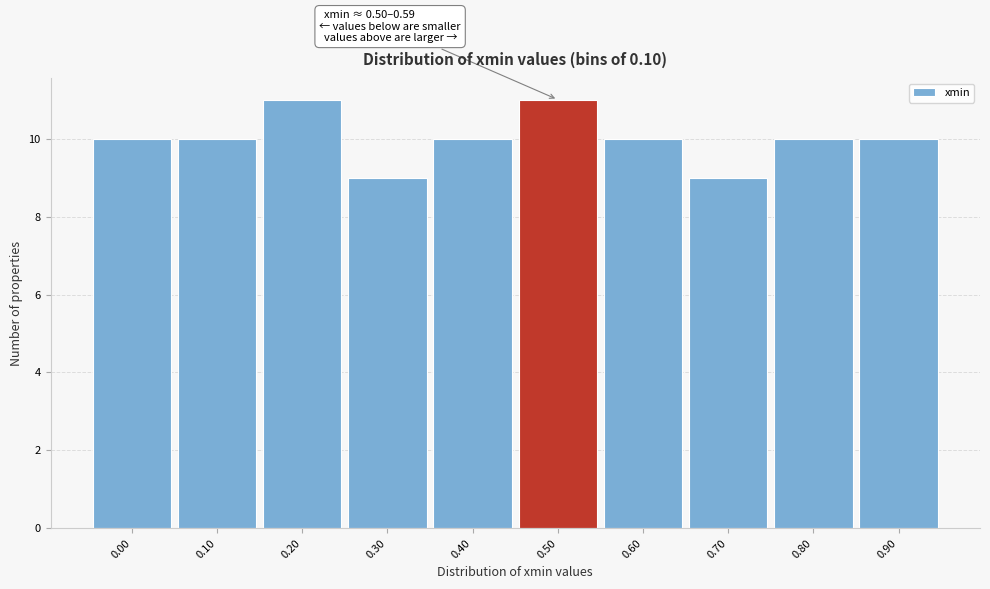

Reading right to left, transcribe all the data shown in this chart.

10	10	9	10	11	10	9	11	10	10